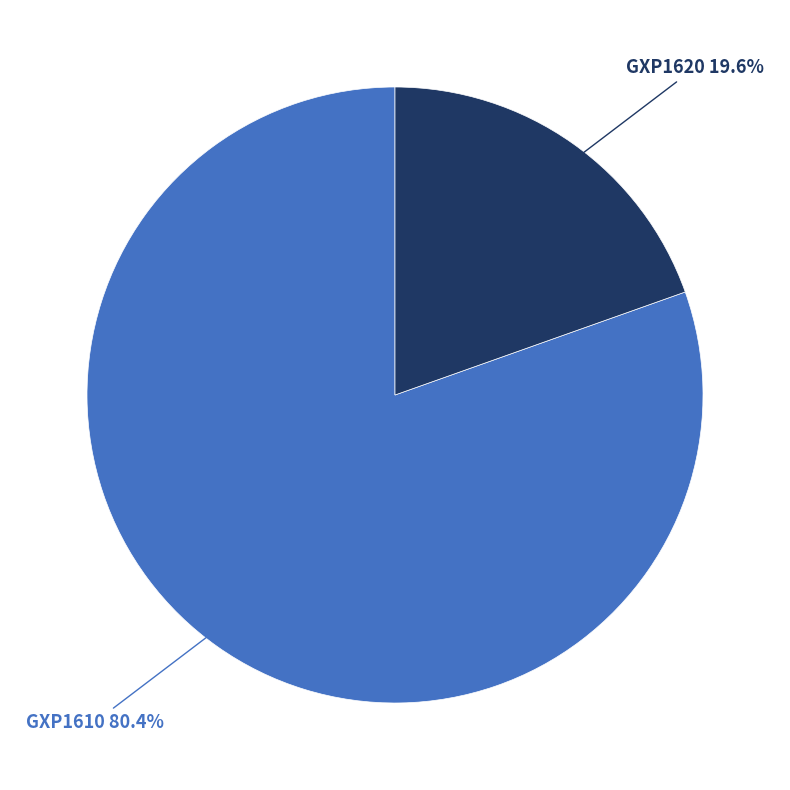

Is there a majority slice in this chart?

Yes